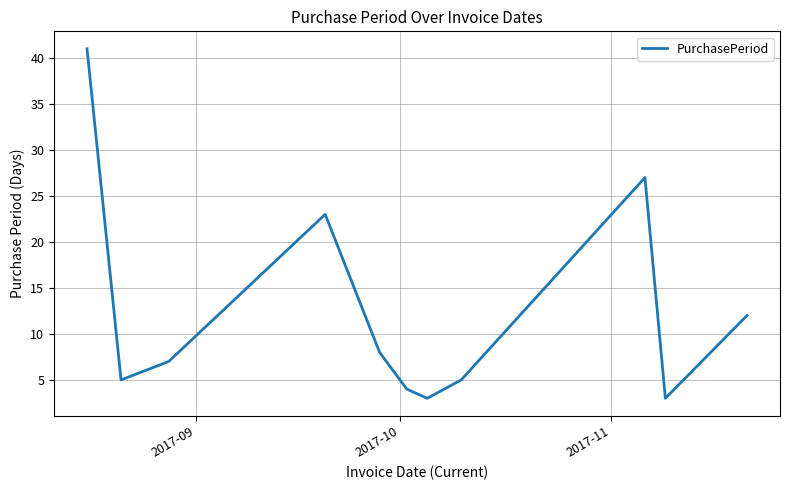

What is the smallest value displayed?

3